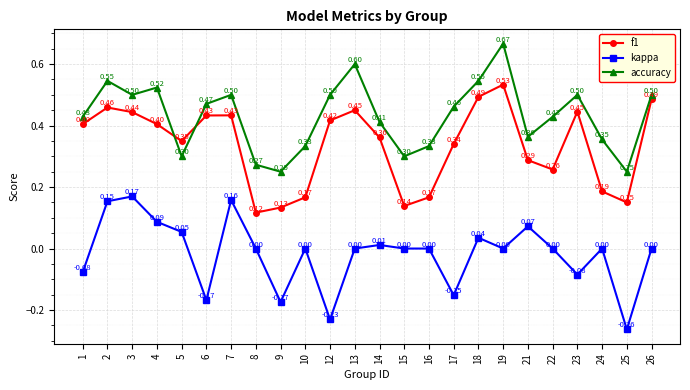

After their last crossing, which series has the higher values: accuracy or f1?

accuracy